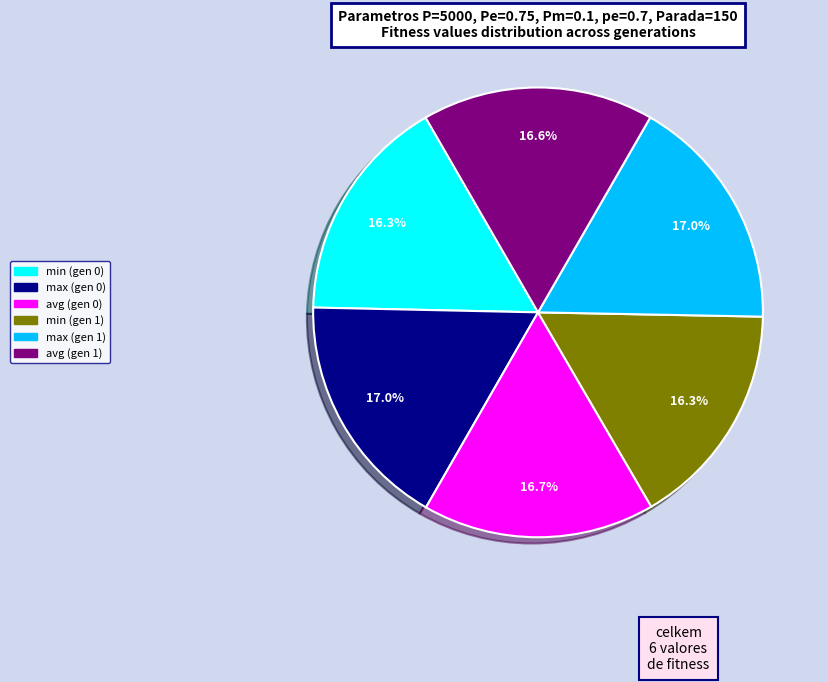

True or false: max (gen 1) accounts for 22% of the total.

False